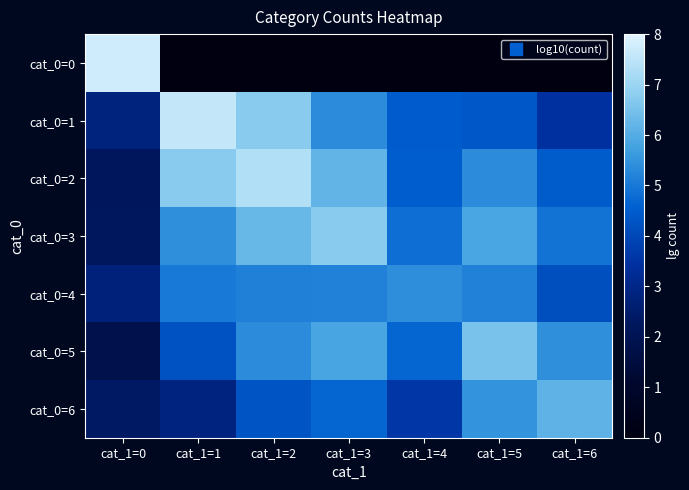

What is the maximum value shown in the chart?

7.7